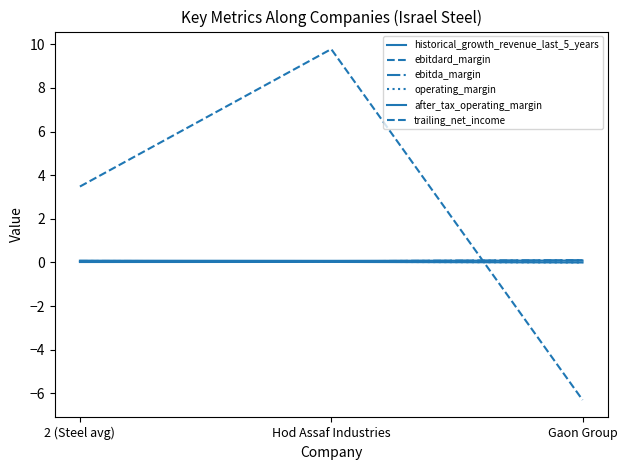

At how many categories does at least one series exceed 8?

1